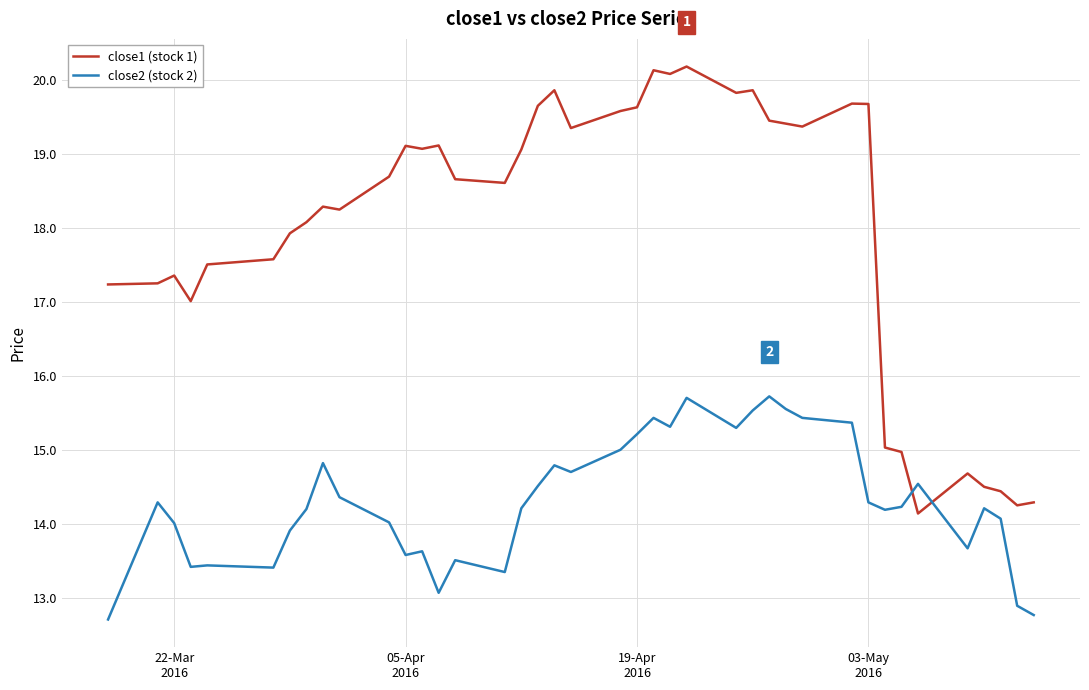

List the series in order of their peak value, lowest first.

close2 (stock 2), close1 (stock 1)